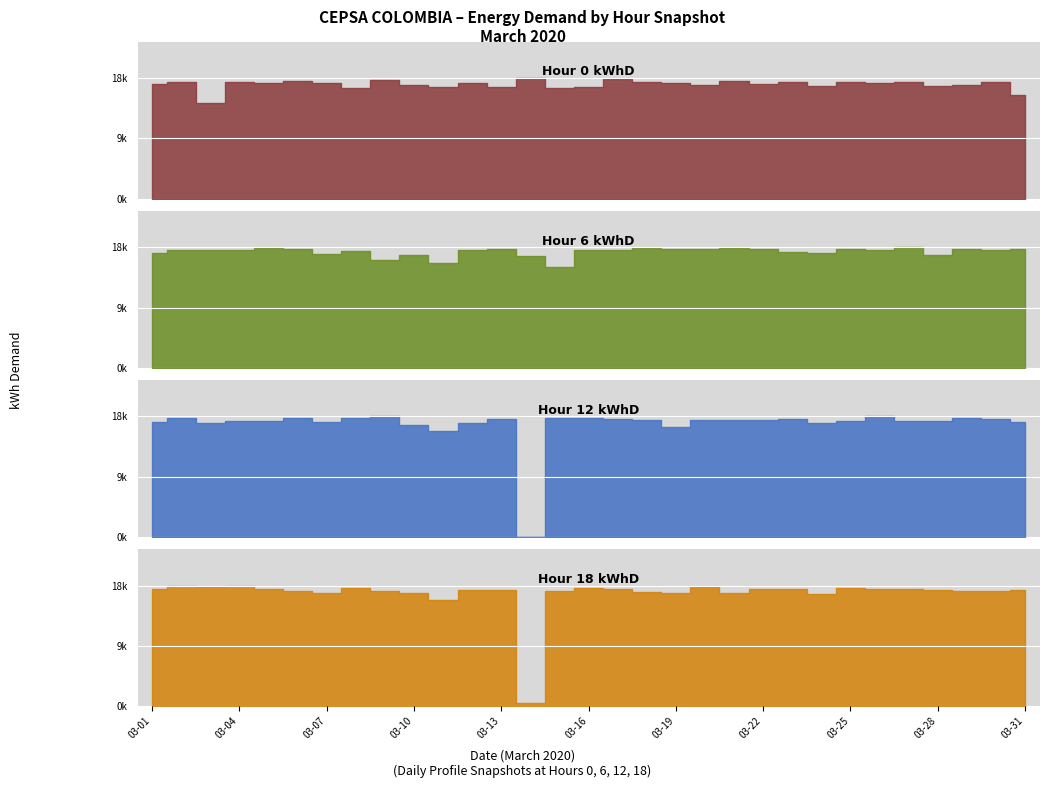

Where is Hour 18 kWhD nearest to the value 9080?

2020-03-11